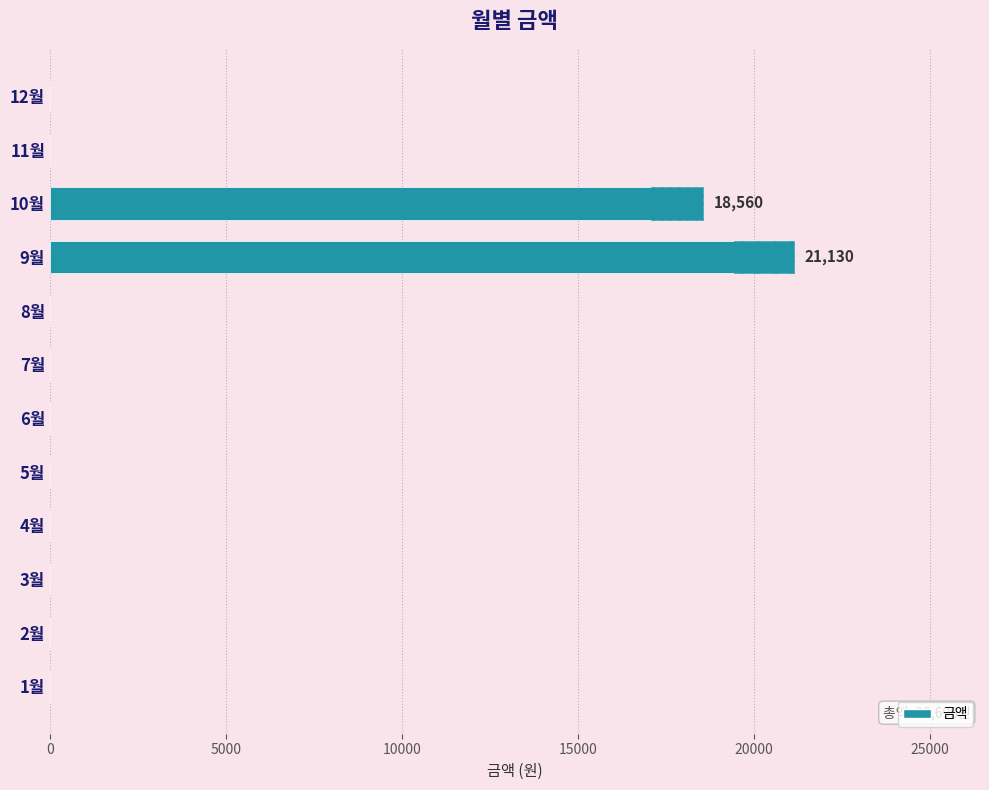

What is the average value?

3308